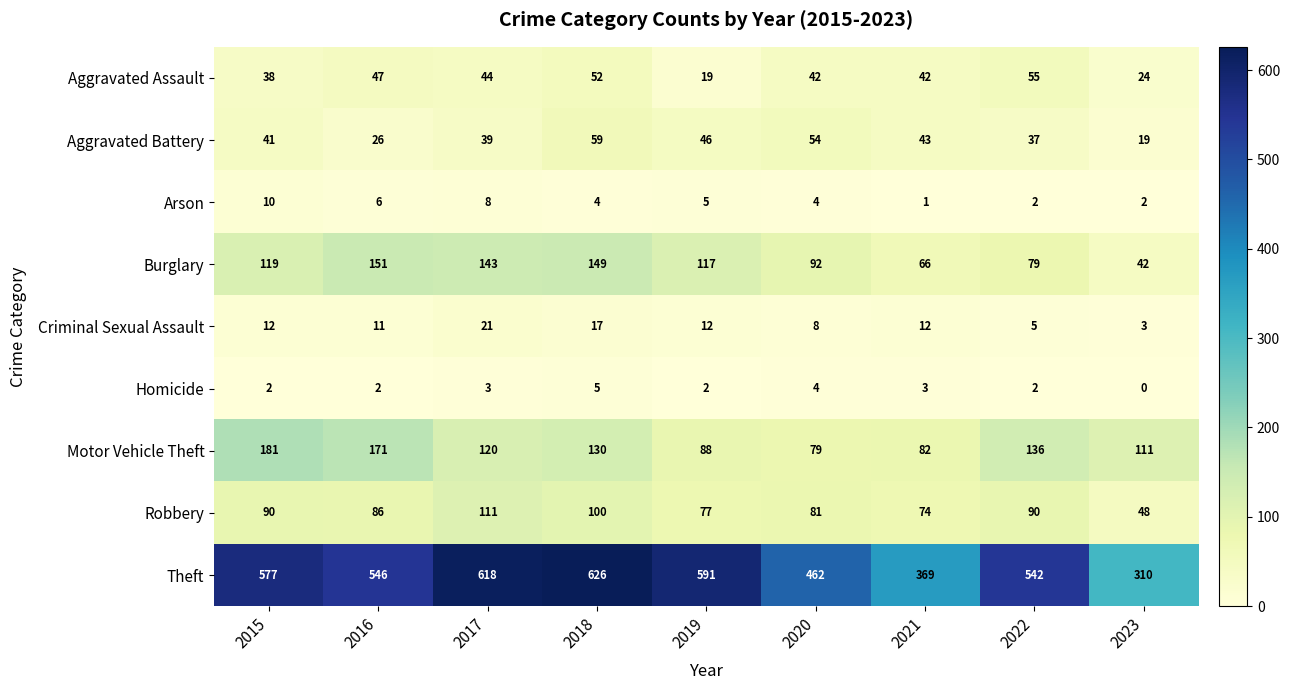

At which label is Motor Vehicle Theft closest to 130?

2018